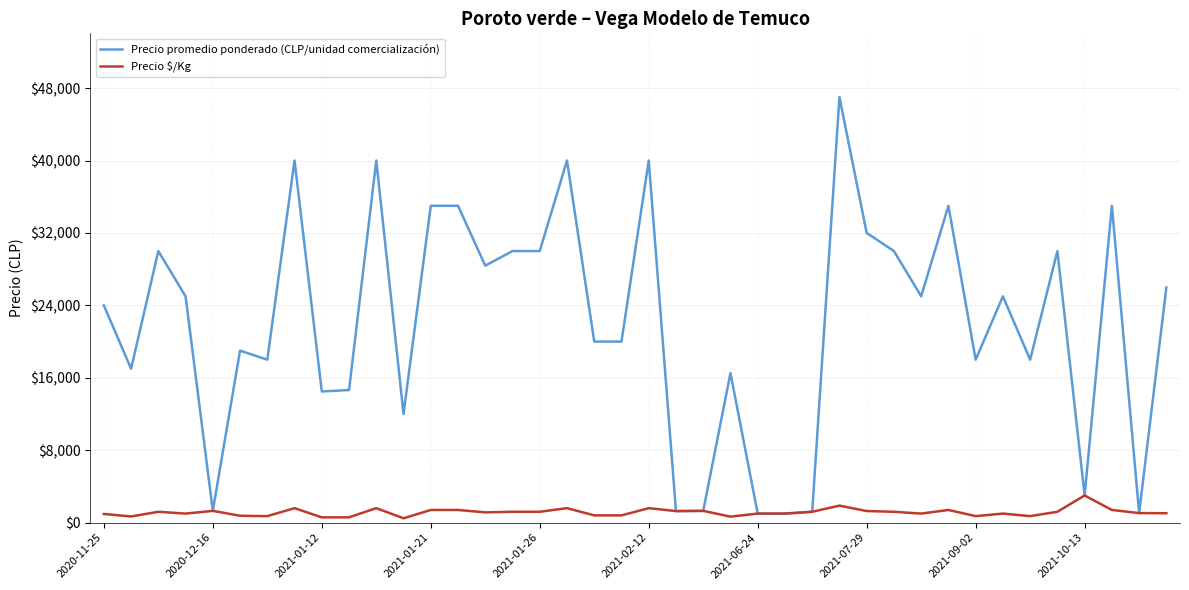

Rank the series by their average value, from lowest to highest.

Precio $/Kg, Precio promedio ponderado (CLP/unidad comercialización)